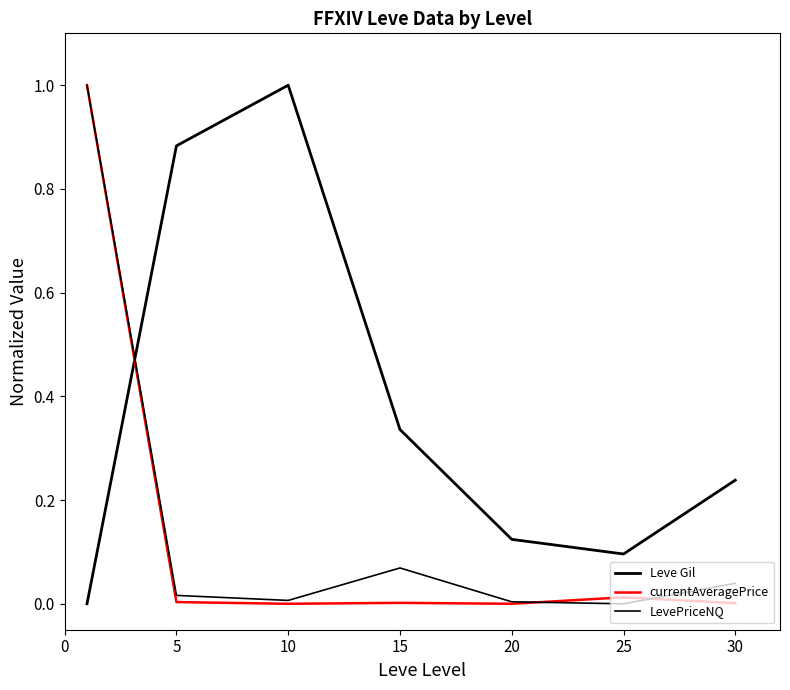

How many times do LevePriceNQ and Leve Gil cross each other?

1